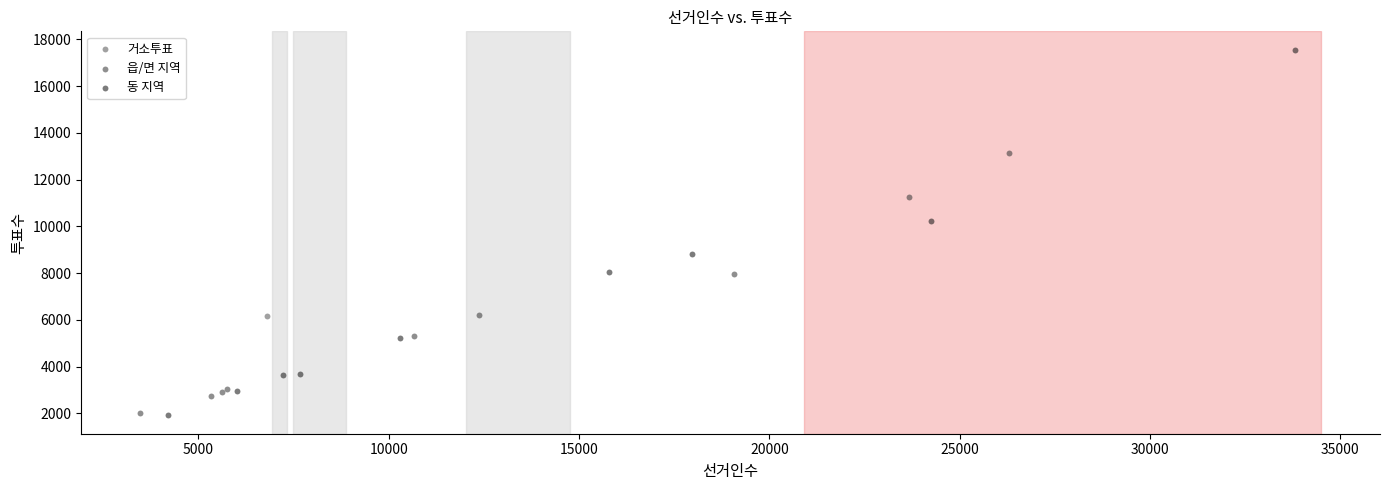

Which series contains the highest Y value?

동 지역